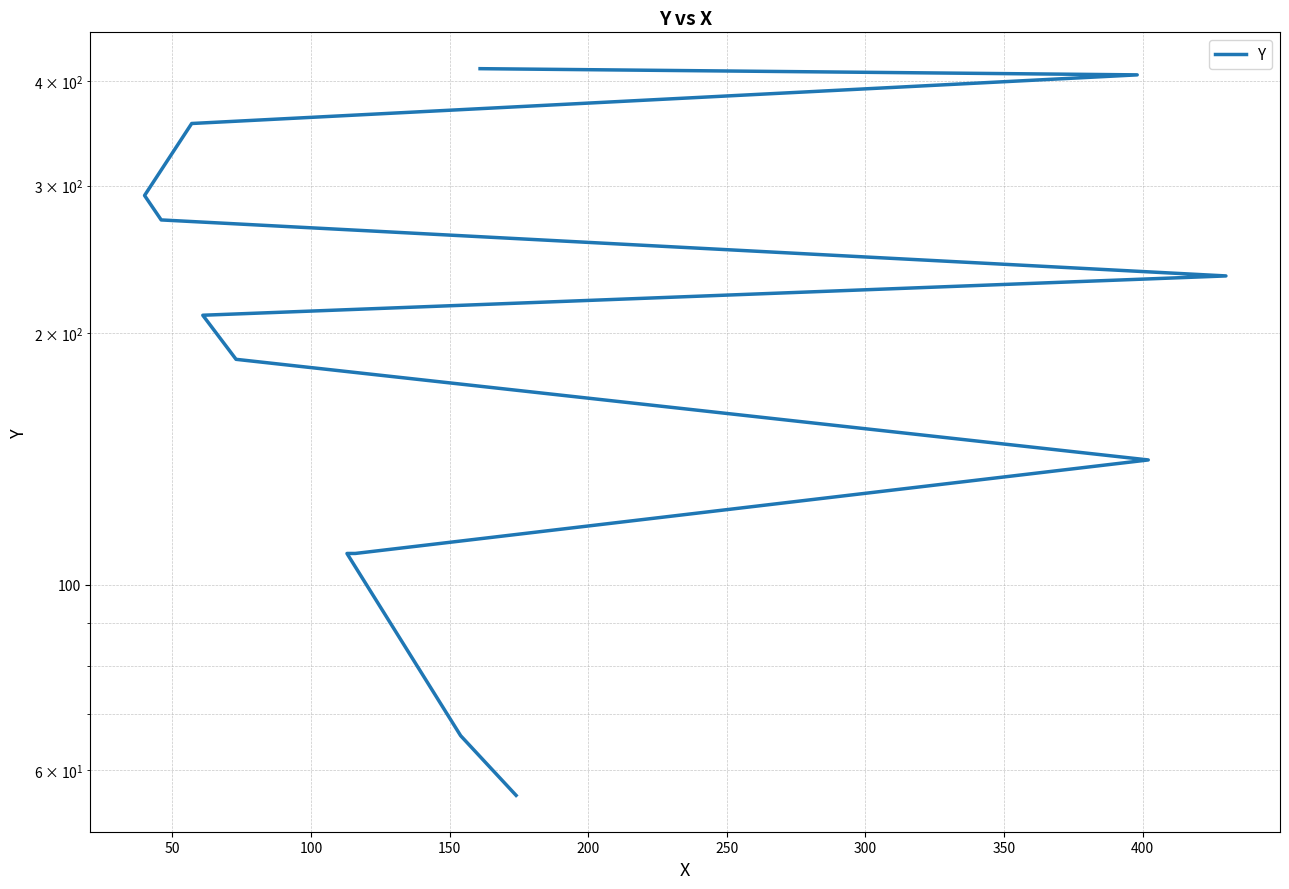

True or false: there are more than 0 points higher than both neighbors.

False